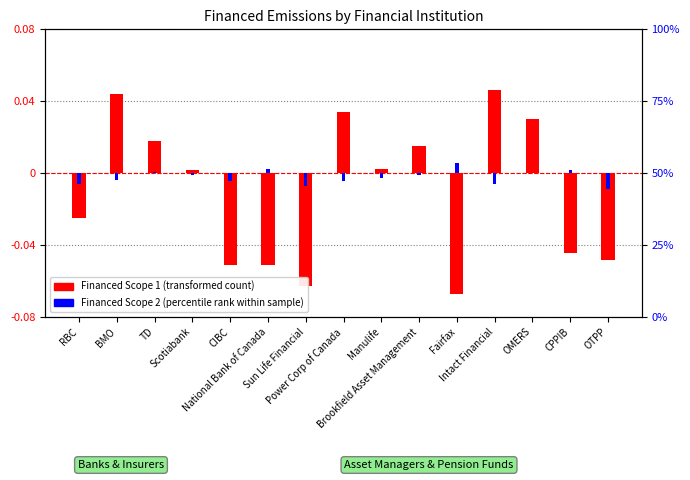

How many data points does each series have?

15